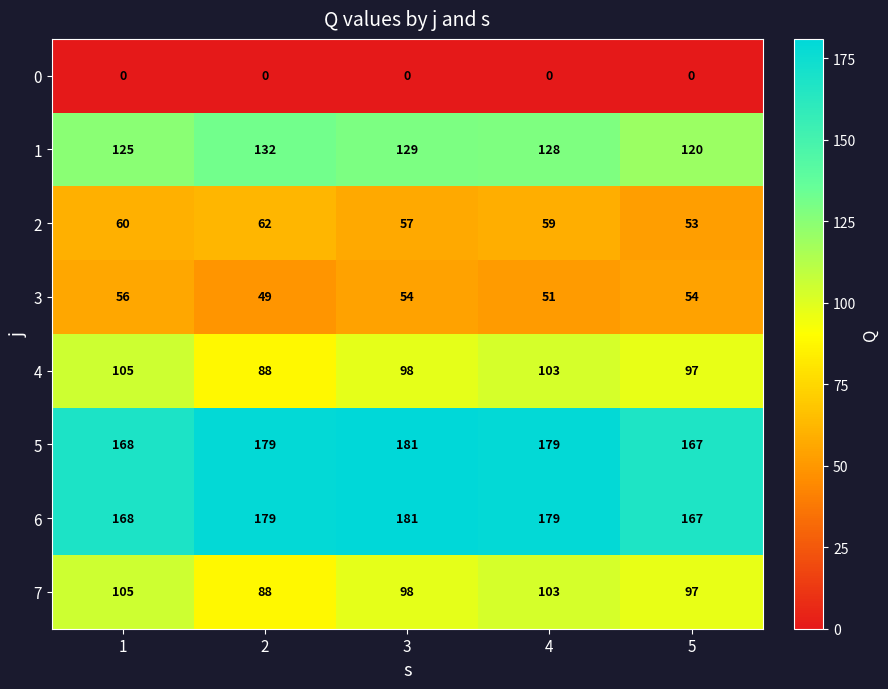

At which label is 3 closest to 52?

4